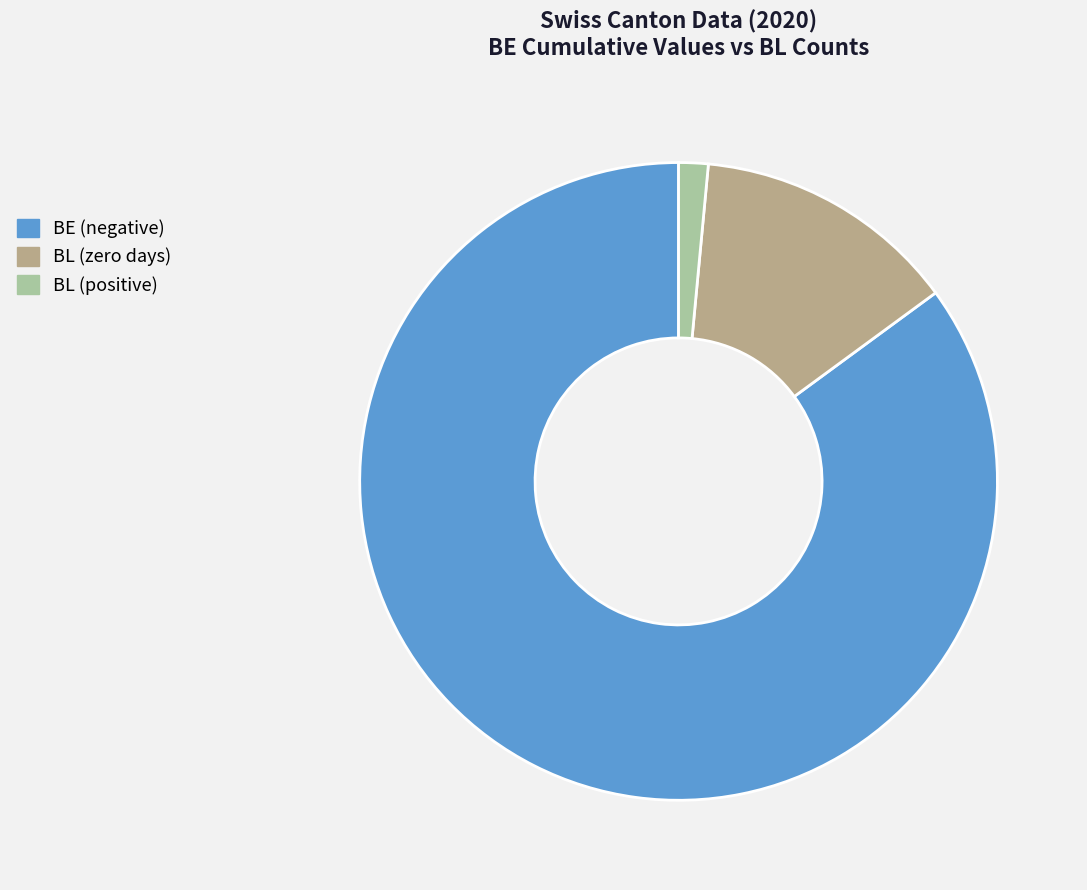

Is it true that BL (zero days) is 8% of the pie?

False